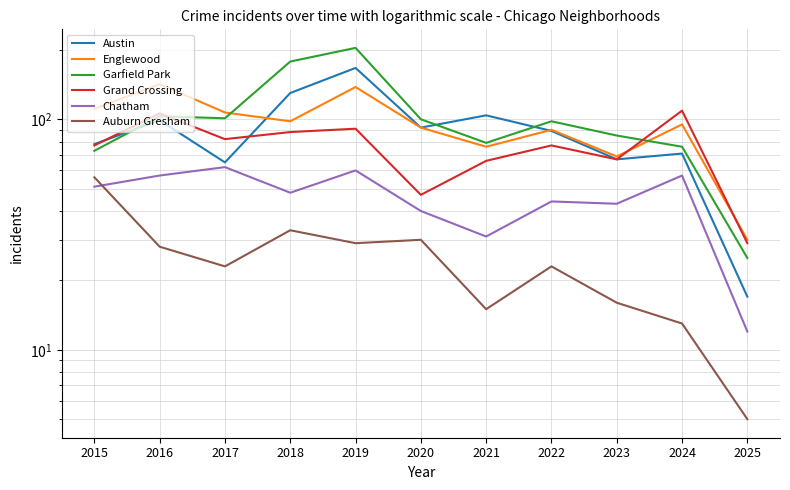

Is it true that Englewood equals 40 at 2018?

False